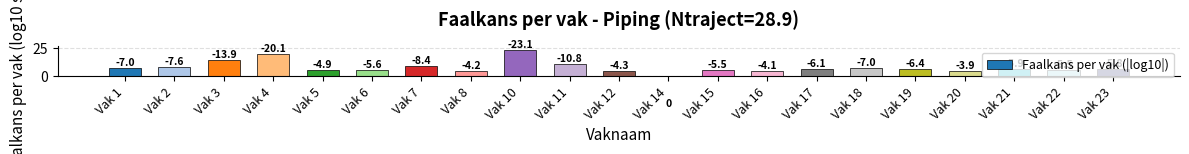

What is the difference between the second highest and second lowest values?

16.2